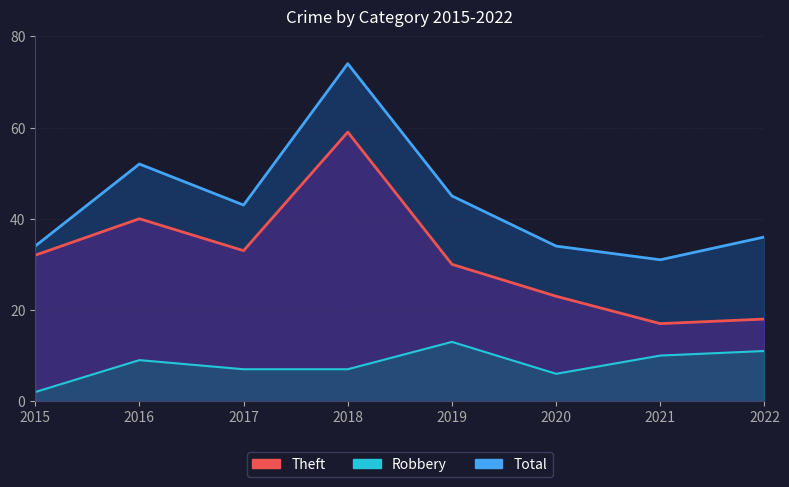

Rank the series at 2017 from highest to lowest value.

Total, Theft, Robbery